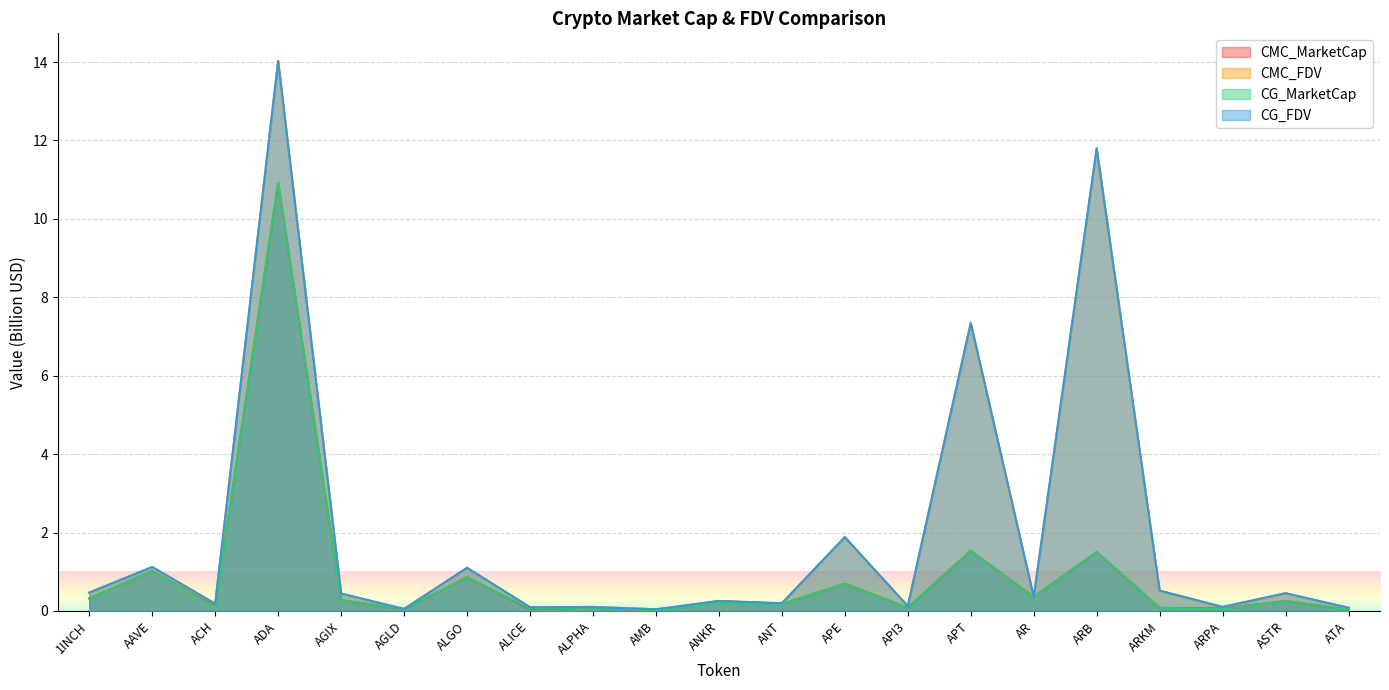

Which series changed the most between ANT and ASTR?

CG_FDV